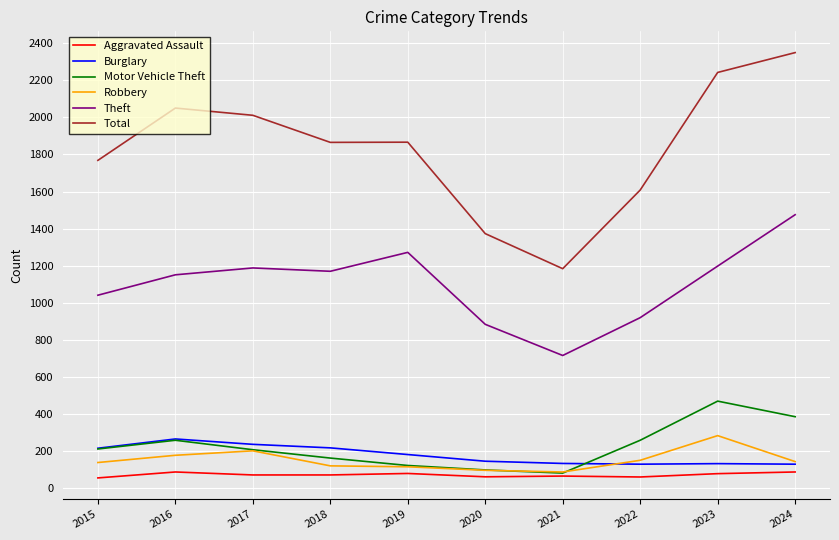

The Theft series shows 1775 at 2016. True or false?

False